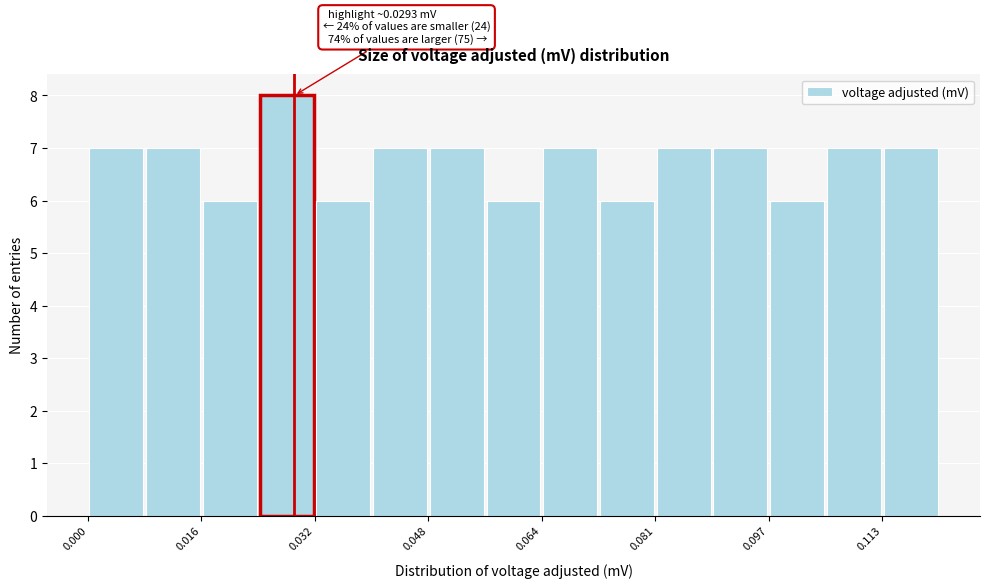

Over which range of the x-axis is the bar tallest?

0.024 to 0.032